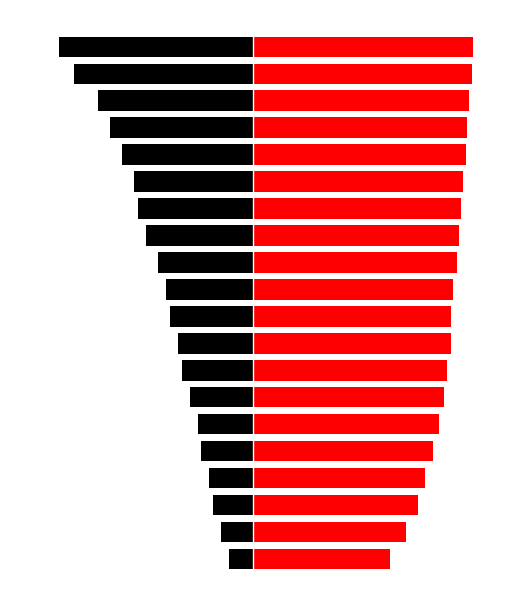

Which series has the largest total across all categories?

Capacidade operacional [ha/h]